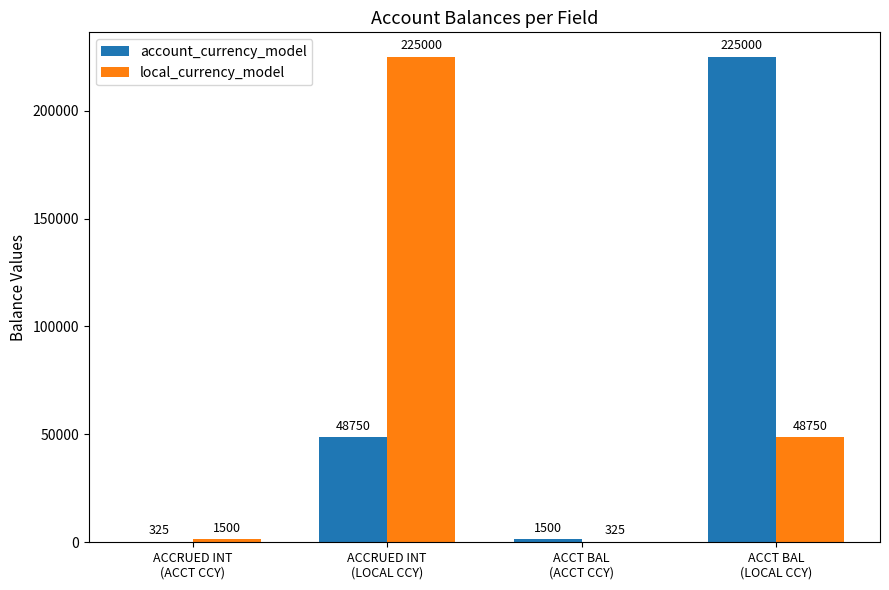

What is the spread (max minus min) of values at ACCT BAL
(LOCAL CCY)?

176250